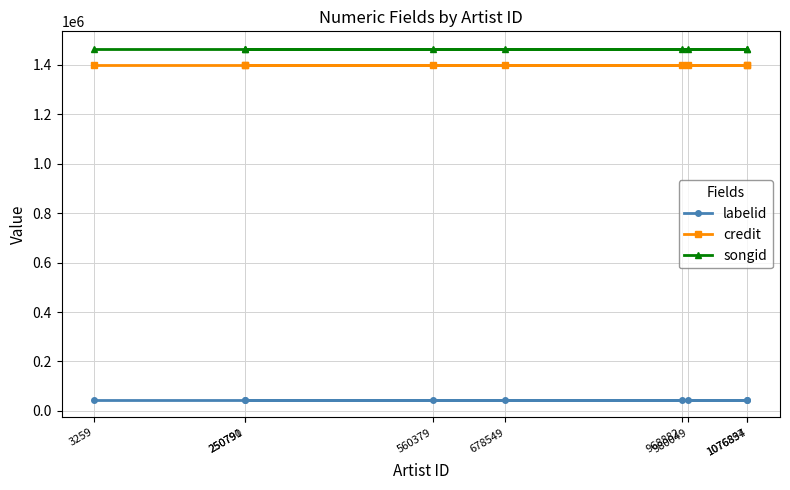

Reading left to right, extract all data points from this chart.

labelid: 44261	44261	44261	44261	44261	44261	44261	44261	44261
credit: 1398348	1398348	1398348	1398348	1398348	1398348	1398348	1398348	1398348
songid: 1465031	1465031	1465031	1465031	1465031	1465031	1465031	1465031	1465031